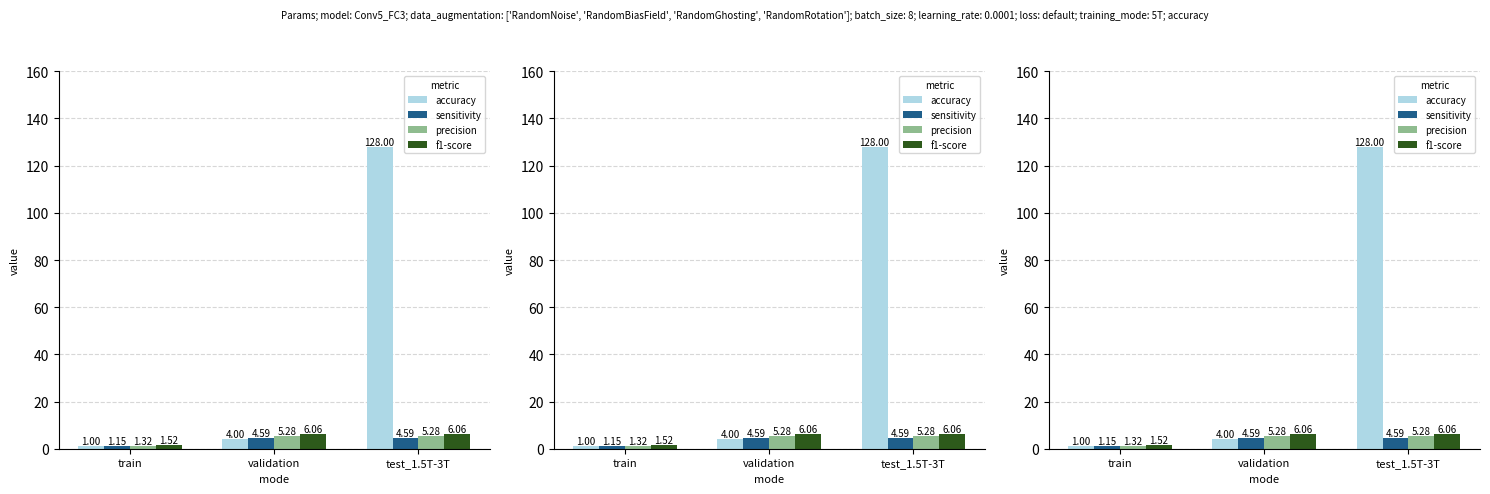

How many data points does each series have?

3